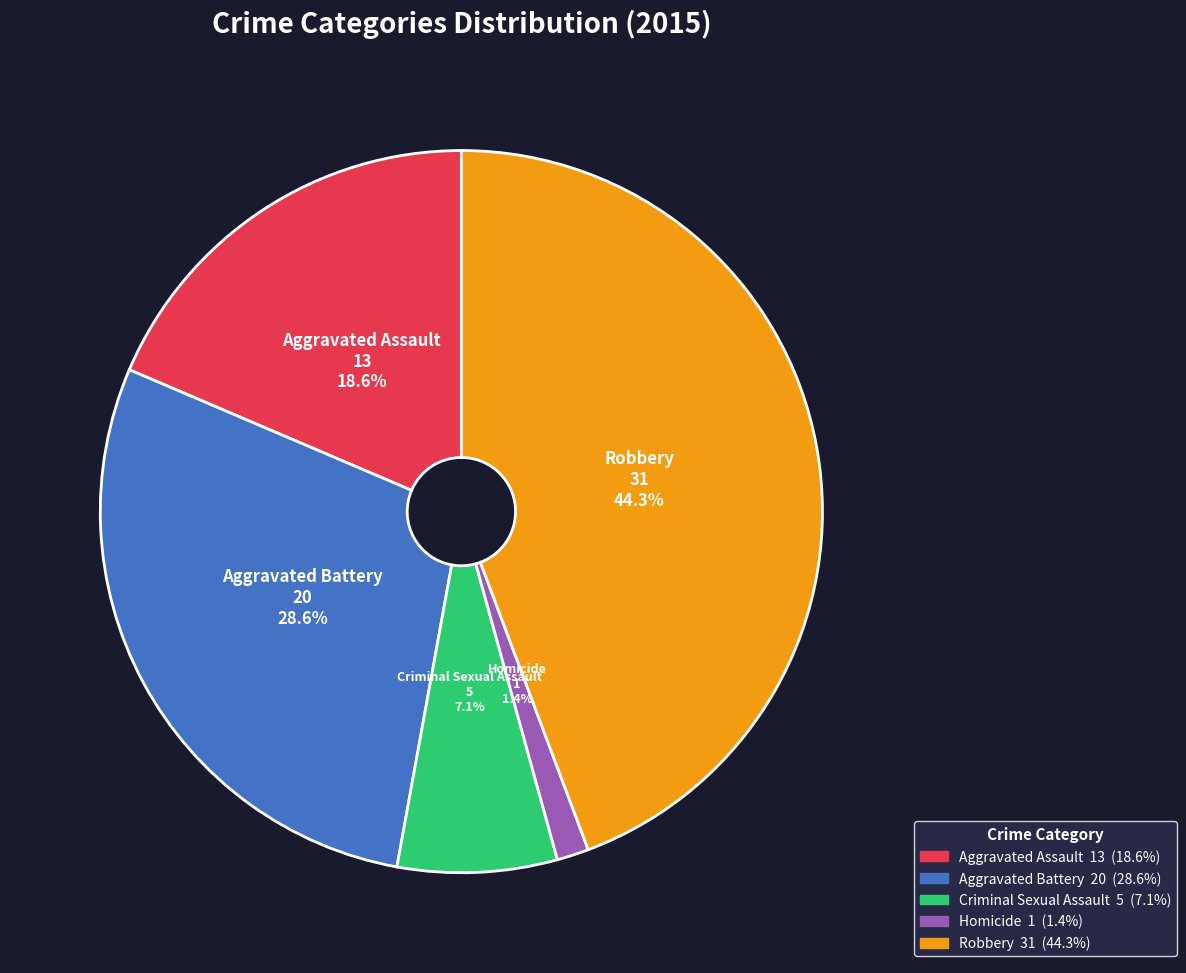

Approximately how many times larger is the value at Robbery compared to Aggravated Assault?

2.4